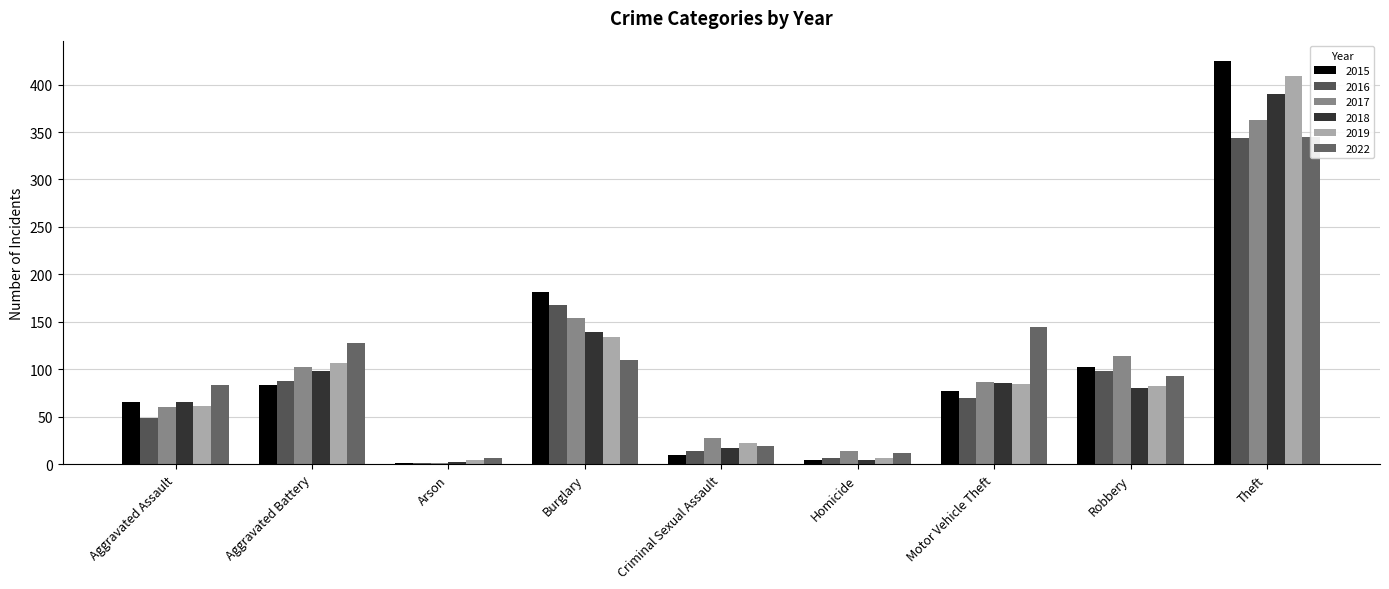

Reading left to right, extract all data points from this chart.

2015: 66	83	1	181	10	4	77	102	425
2016: 49	88	1	168	14	6	70	98	344
2017: 60	102	1	154	28	14	87	114	363
2018: 66	98	2	139	17	4	86	80	390
2019: 61	107	4	134	22	6	85	82	409
2022: 83	128	6	110	19	12	145	93	345